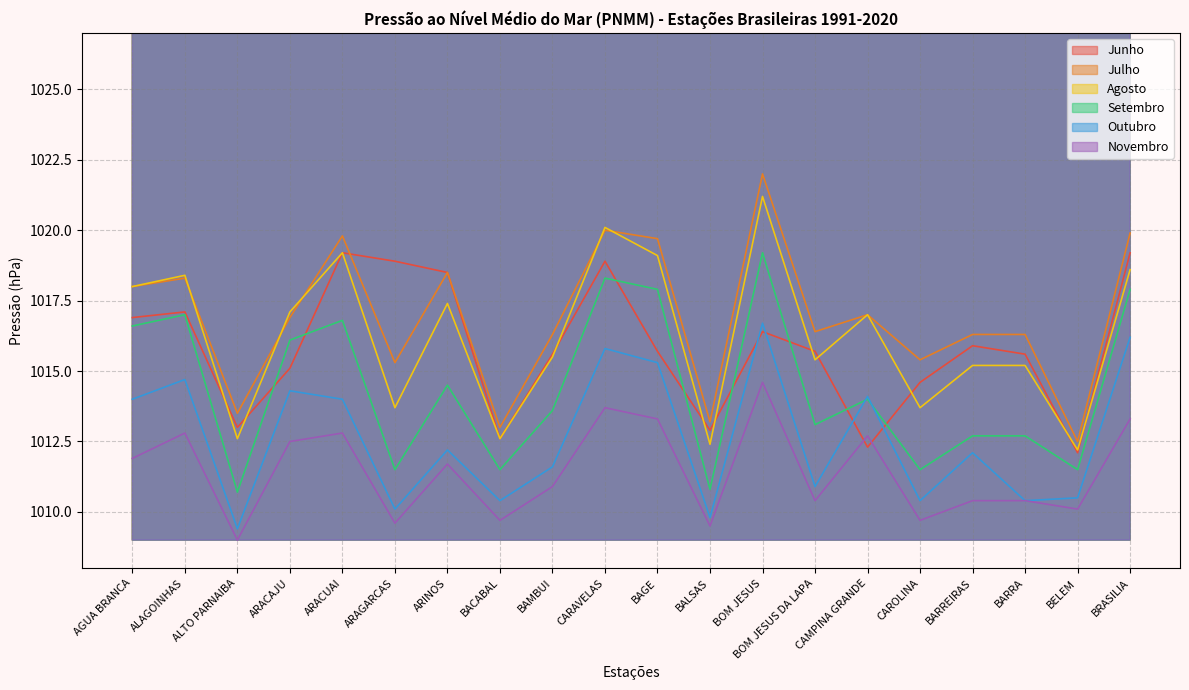

Rank the series at BOM JESUS DA LAPA from highest to lowest value.

Julho, Junho, Agosto, Setembro, Outubro, Novembro